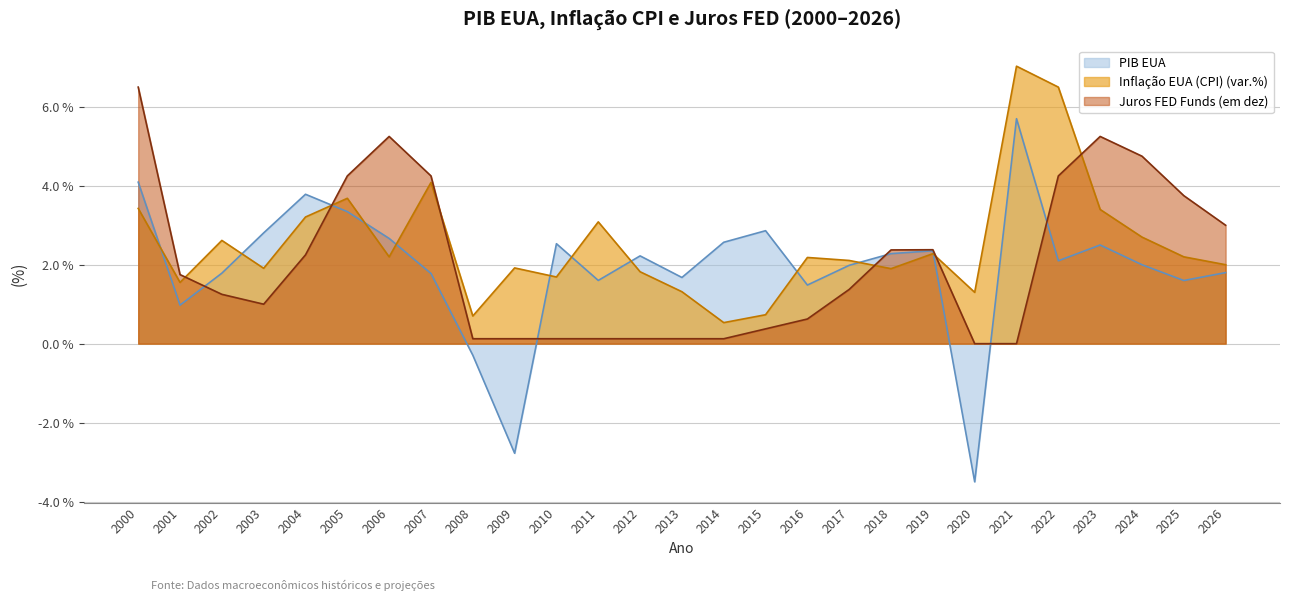

True or false: Inflação EUA (CPI) (var.%) has a value of 1.6 at 2001.

True